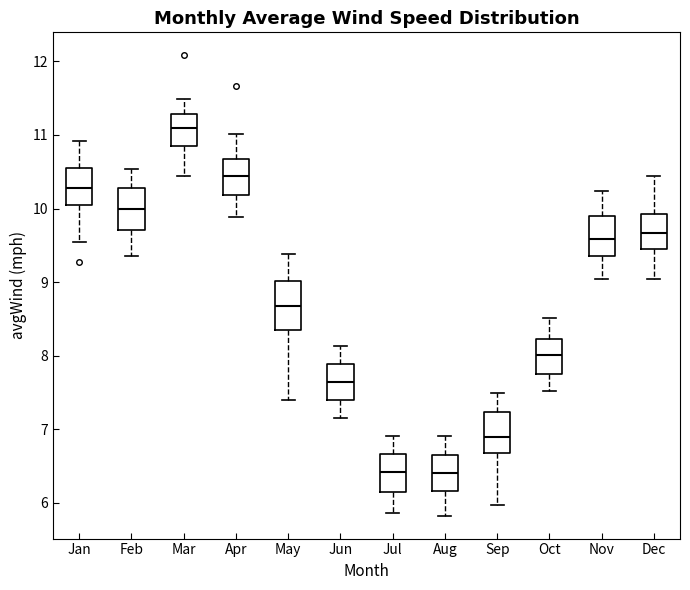

Where does the lower whisker of the box for Sep end on the y-axis? The values are not printed on the chart, so give them approximately, as read against the axis.

6.0